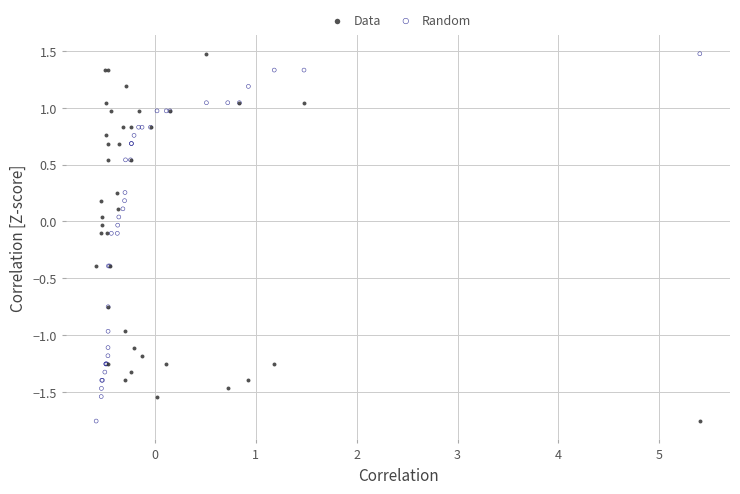

What is the X range (max minus min) for the scatter plot?

6.0